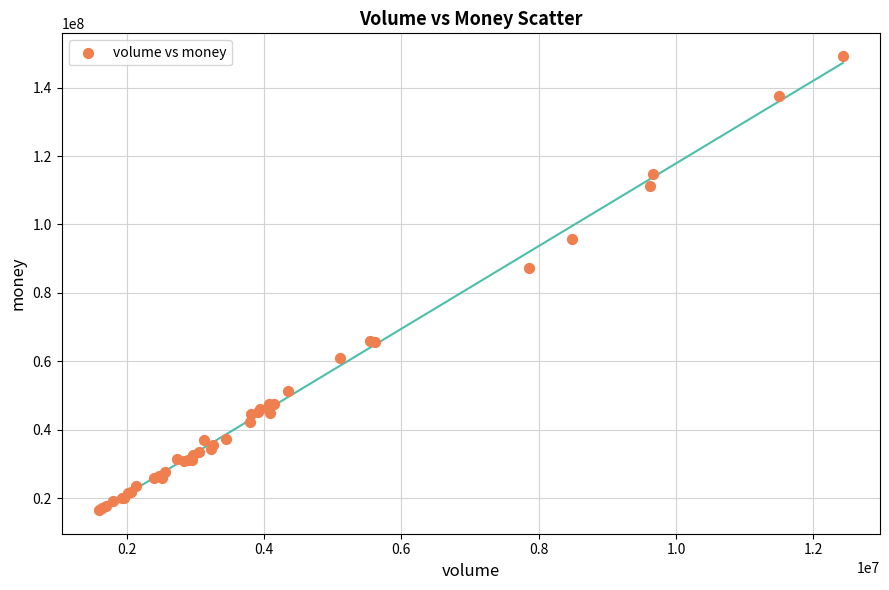

What Y value in the scatter plot is closest to 82840383?

87374728